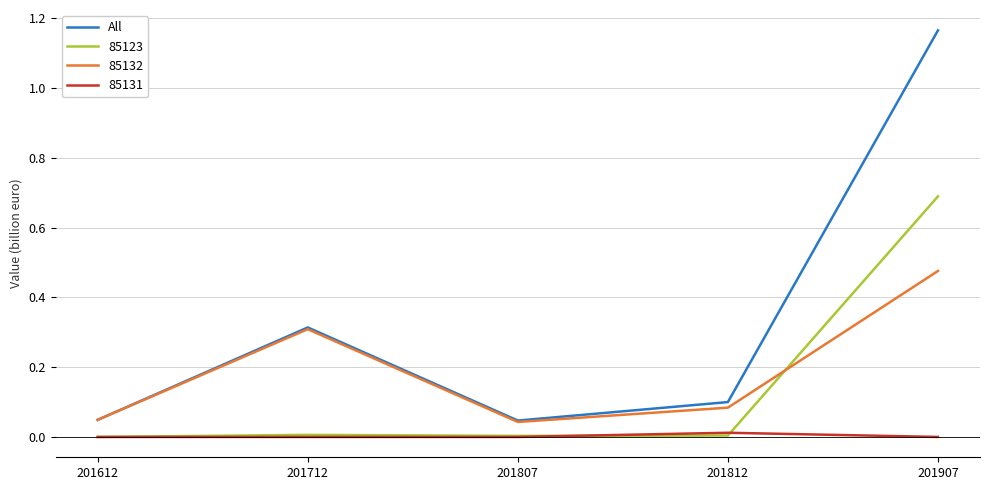

Which series has the widest spread of values?

All